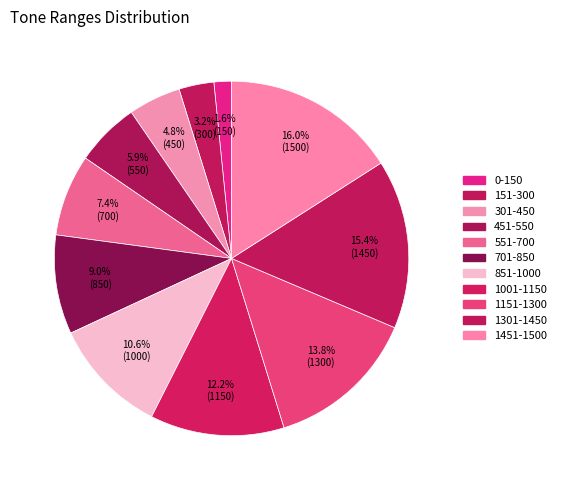

To the nearest percent, what is the difference between the largest and smallest slice percentages?

14%